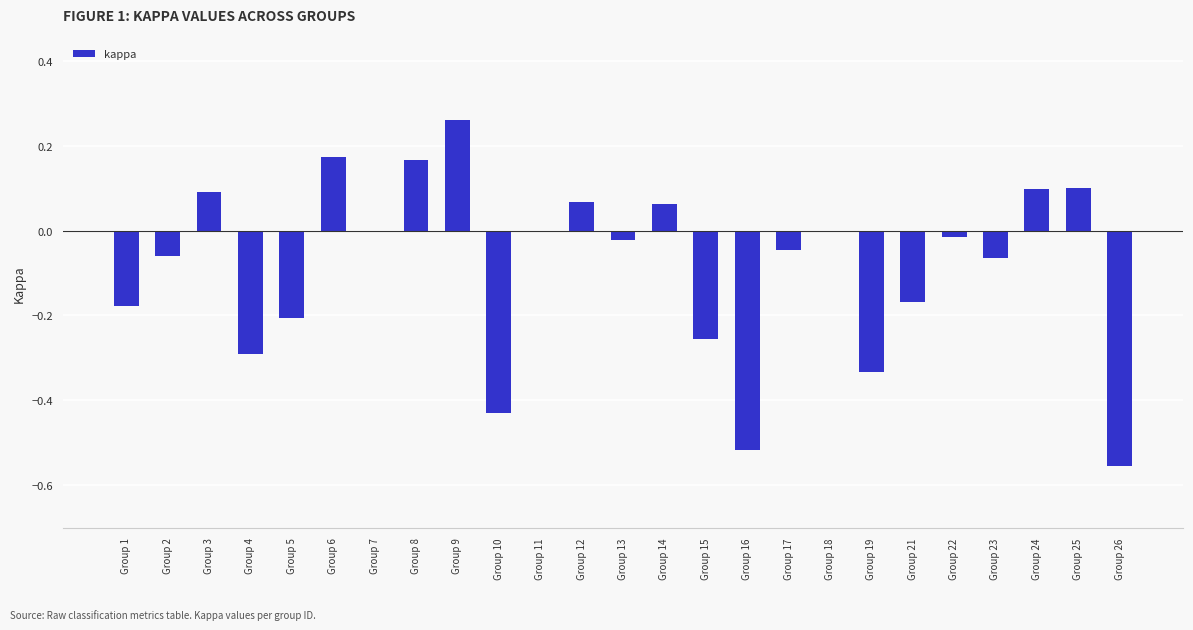

Is it true that the value at Group 3 is 0.1?

True